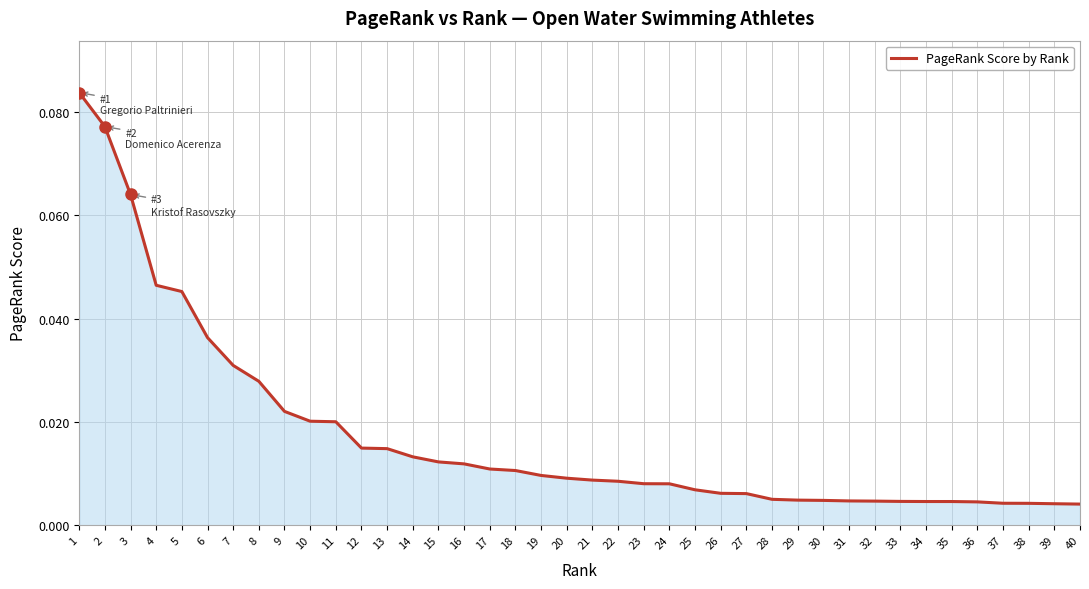

Which has a higher value, 10 or 18?

10